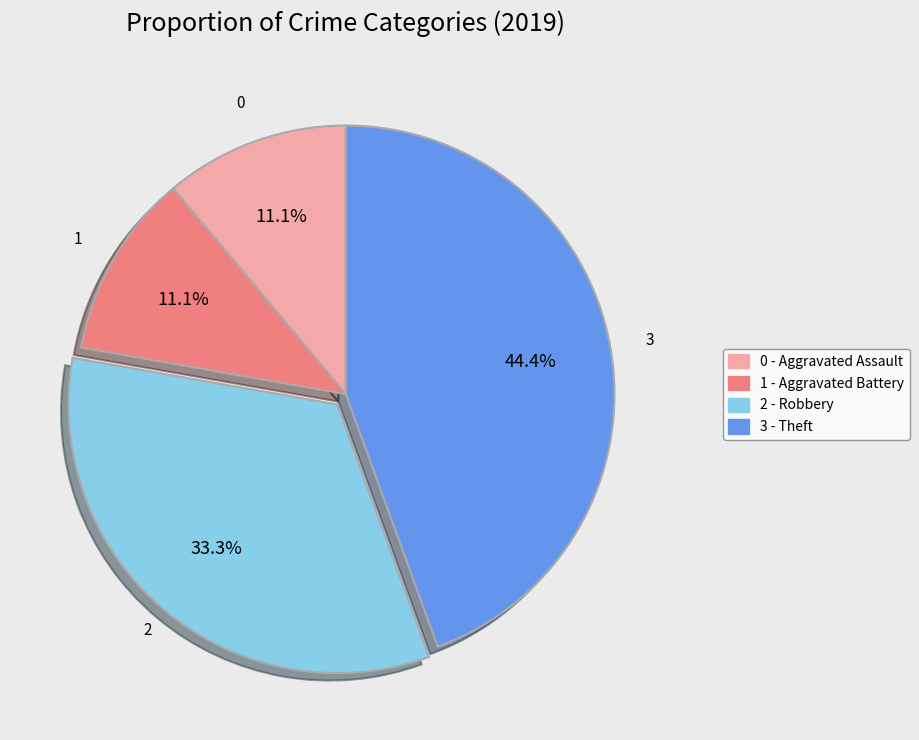

Is there any slice that represents more than half of the pie?

No